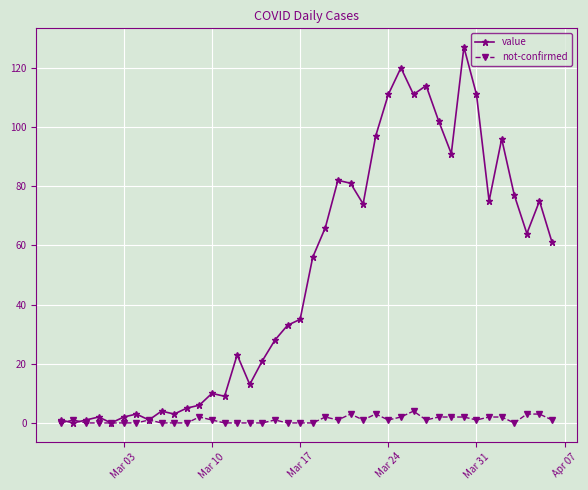

Does the chart have visible grid lines?

Yes